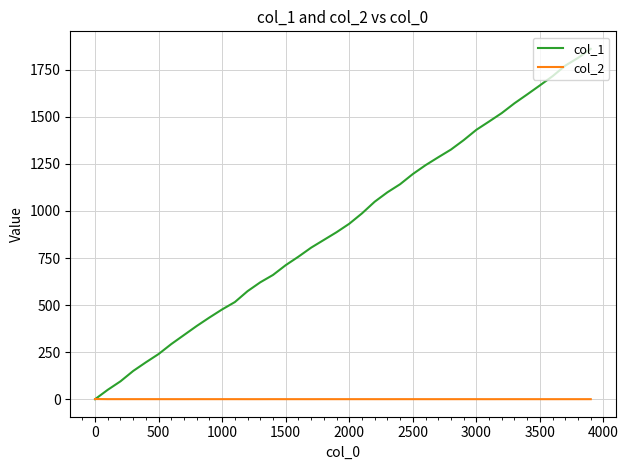

Which series has the largest range (max minus min)?

col_1